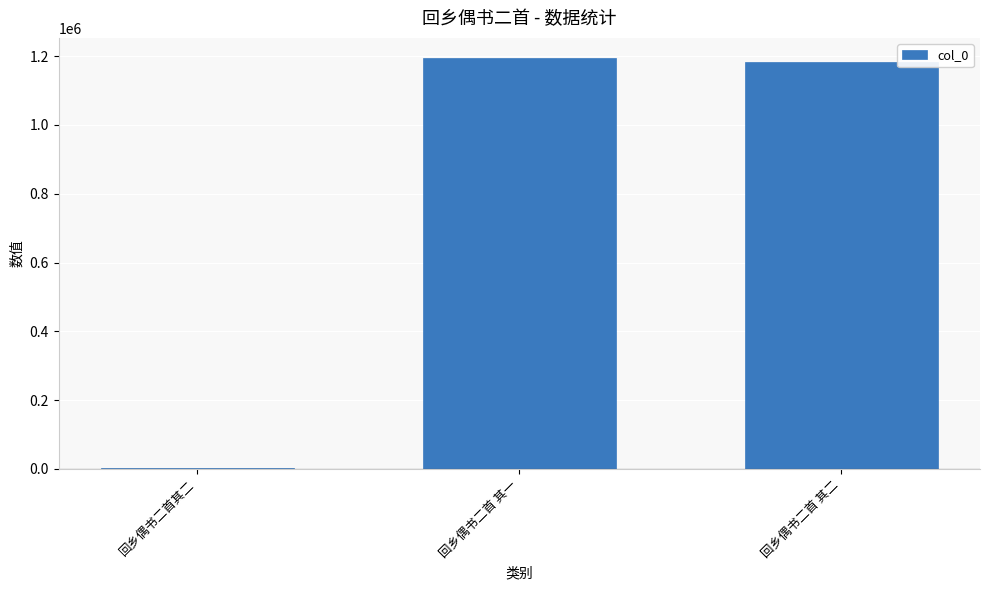

What is the average value?

793155